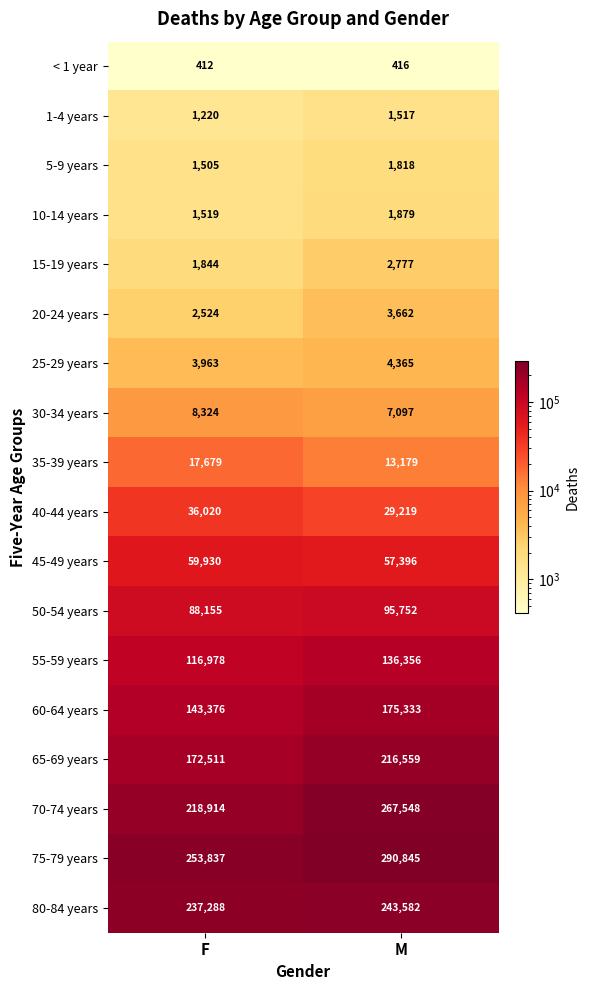

At which category does the chart reach its minimum across all series?

F